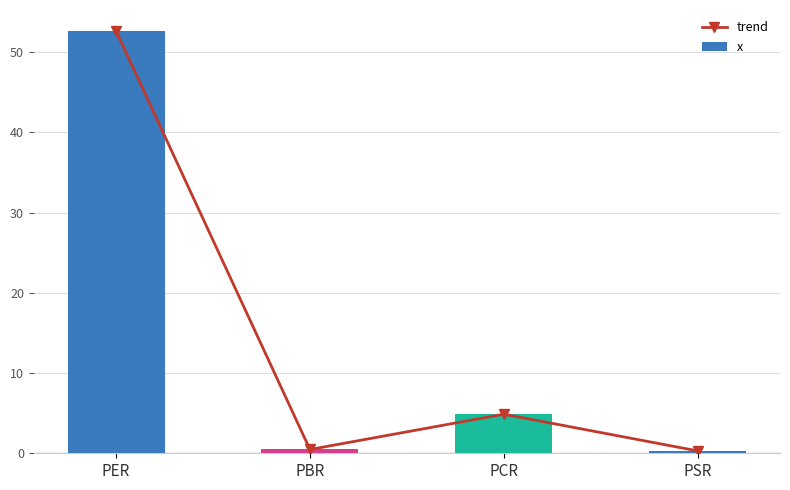

At which label does trend first exceed 4?

PER